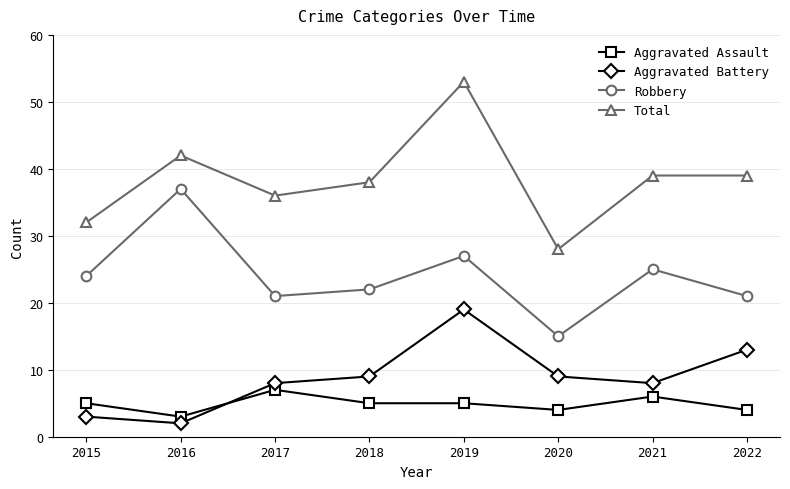

At which category does the chart reach its peak across all series?

2019